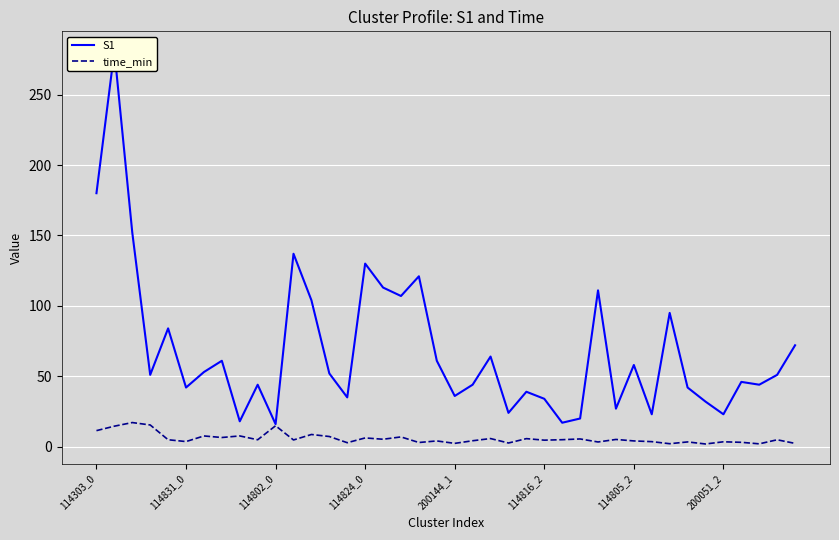

What is the average value of the S1 series?

68.6